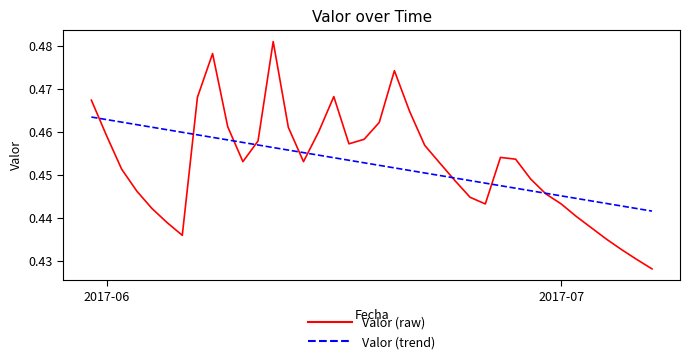

Which series has the largest range (max minus min)?

Valor (raw)